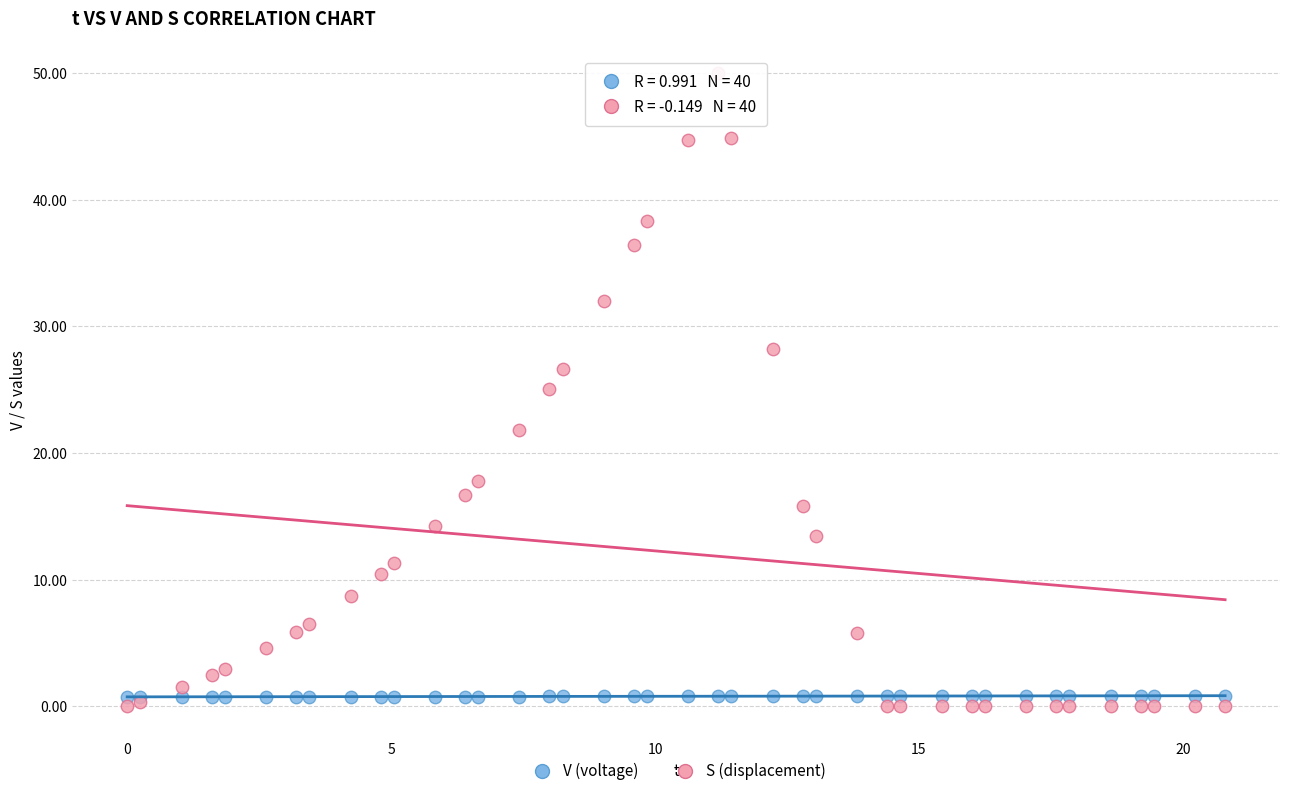

Which series has the largest Y range (max minus min)?

S (displacement)